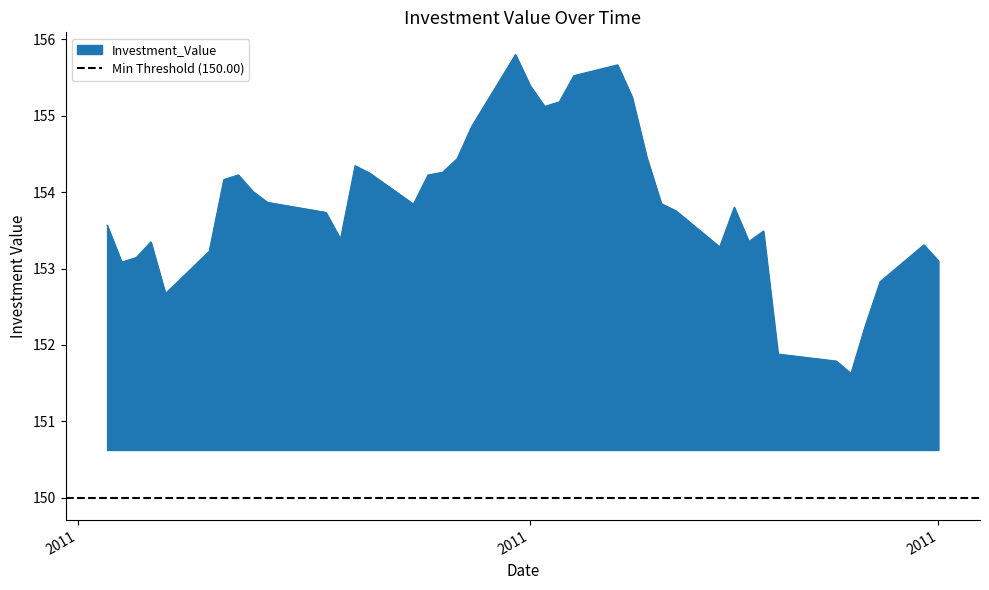

Count the number of categories in the chart.

40